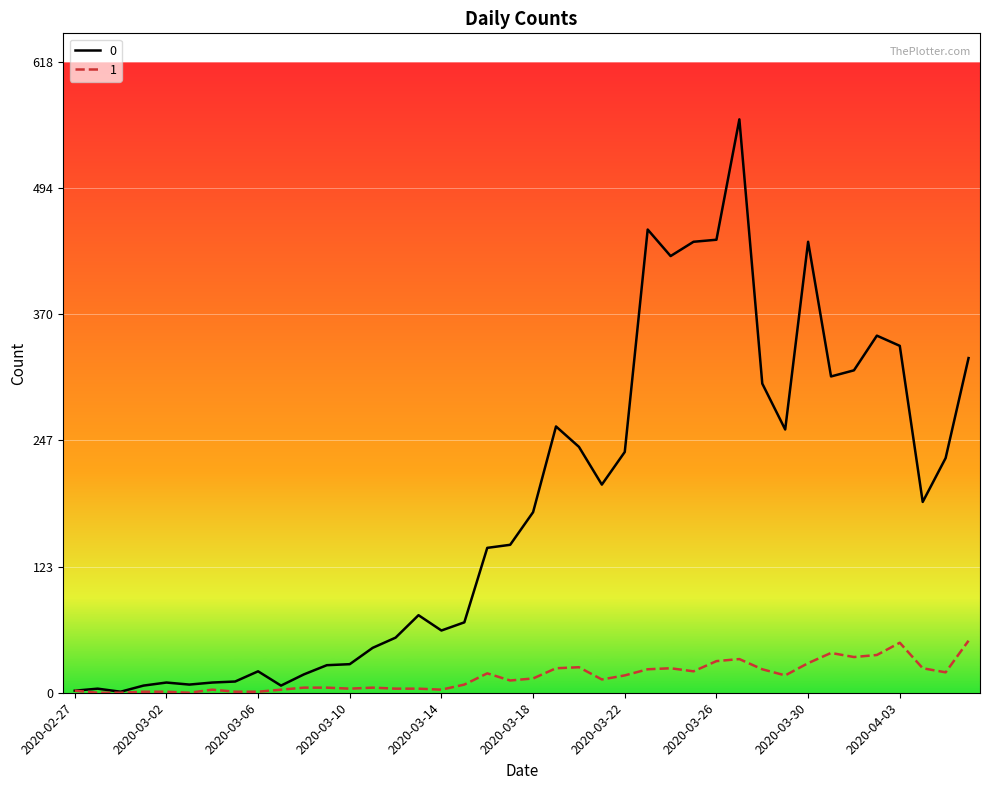

What is the greatest value displayed?

562